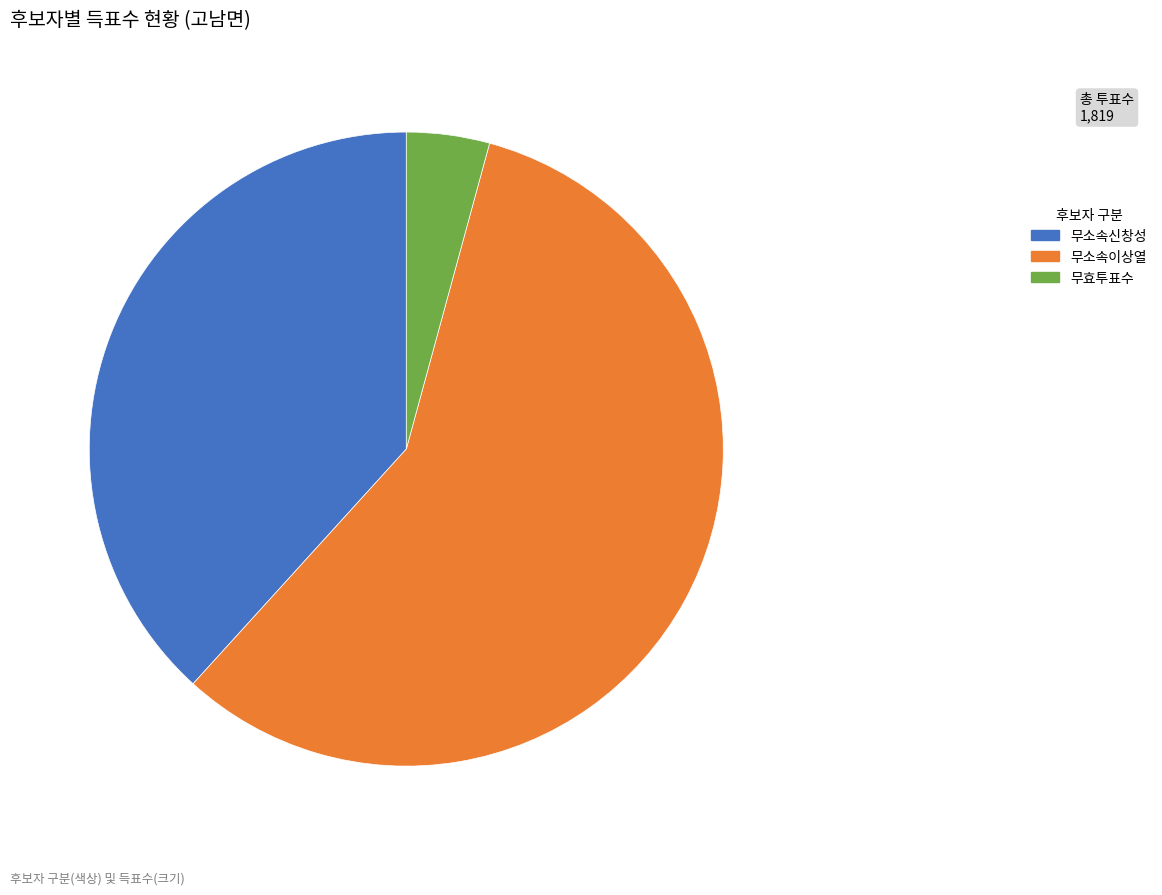

Is it true that 무소속이상열 is 47% of the pie?

False